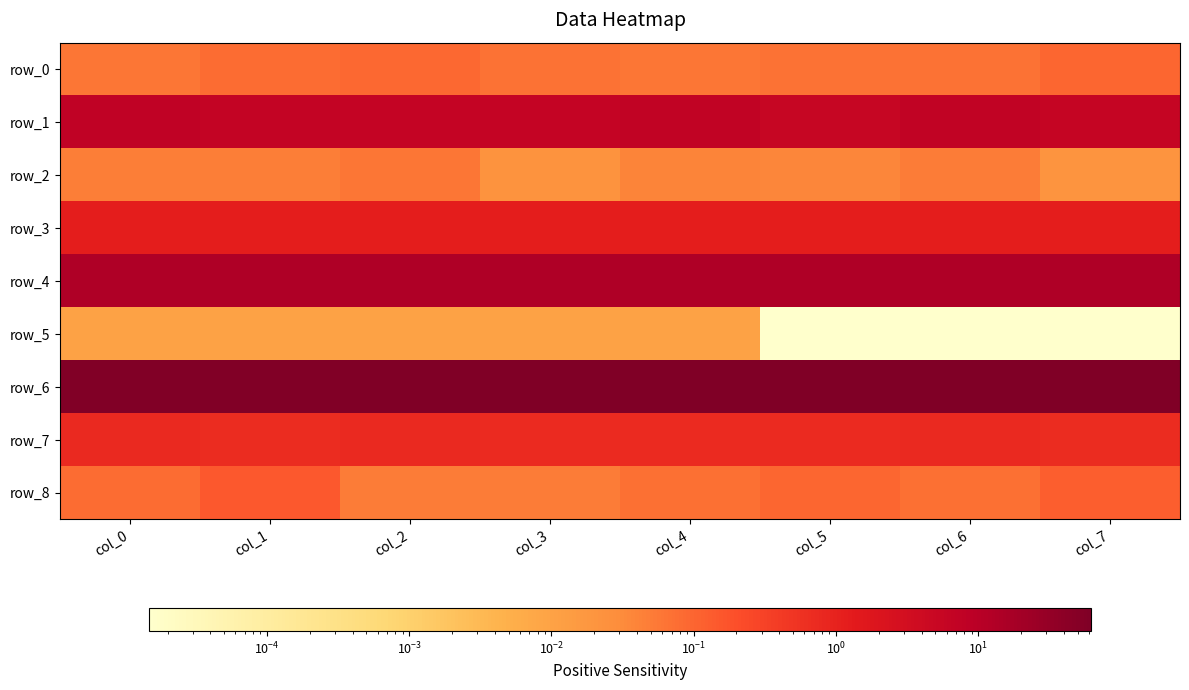

Between col_4 and col_5, which series saw the biggest shift?

row_1